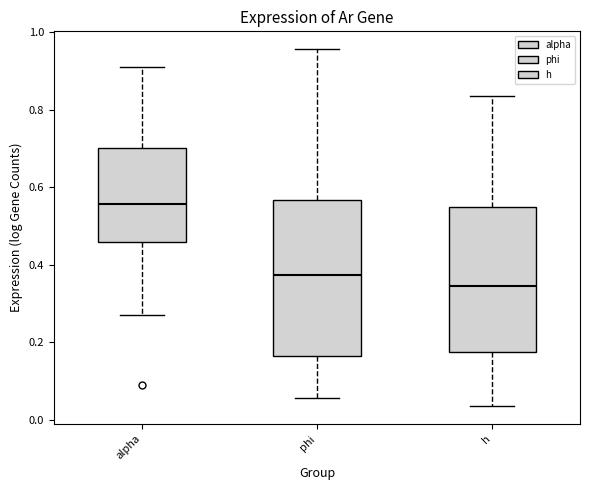

Reading left to right, transcribe this box plot: for each box, give where its median line is, the range the box spans, and where its two whiskers end, as read against the y-axis. The values are not printed on the chart, so give them approximately, as read against the axis.

alpha: median 0.56, box 0.46 to 0.70, whiskers 0.28 to 0.90
phi: median 0.38, box 0.16 to 0.56, whiskers 0.06 to 0.96
h: median 0.34, box 0.18 to 0.54, whiskers 0.04 to 0.84